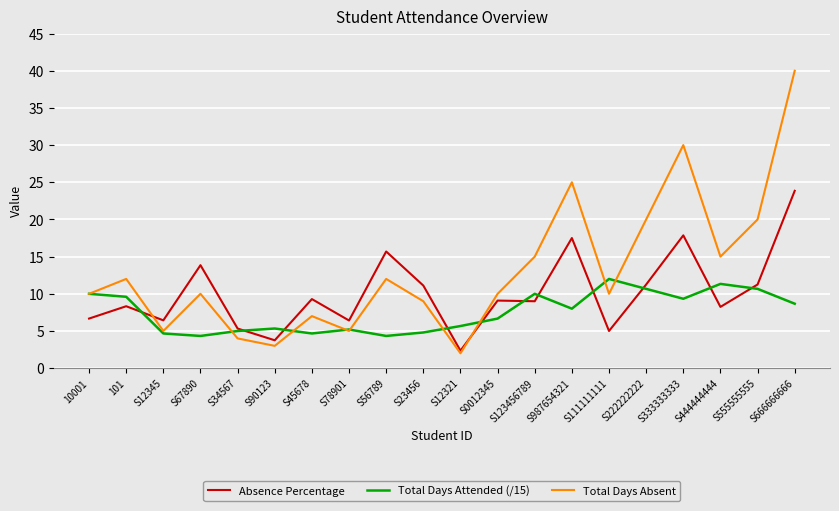

After their last crossing, which series has the higher values: Total Days Attended (/15) or Absence Percentage?

Absence Percentage